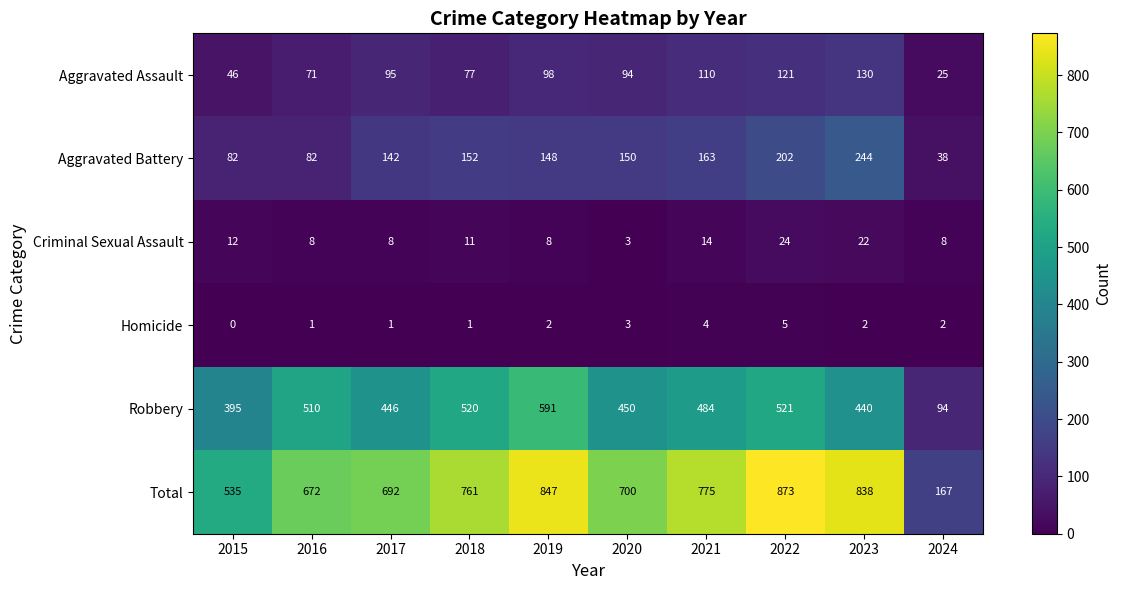

Is the value of Criminal Sexual Assault at 2018 greater than the value of Robbery at 2015?

No